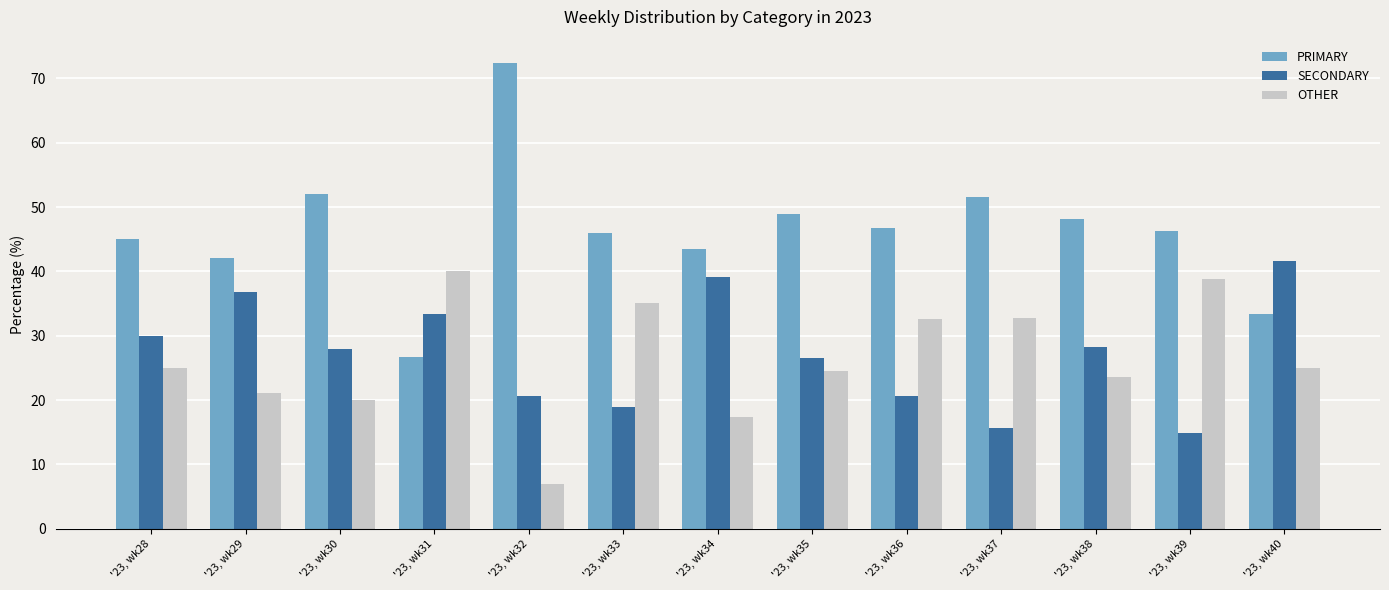

Which series has the largest total across all categories?

PRIMARY